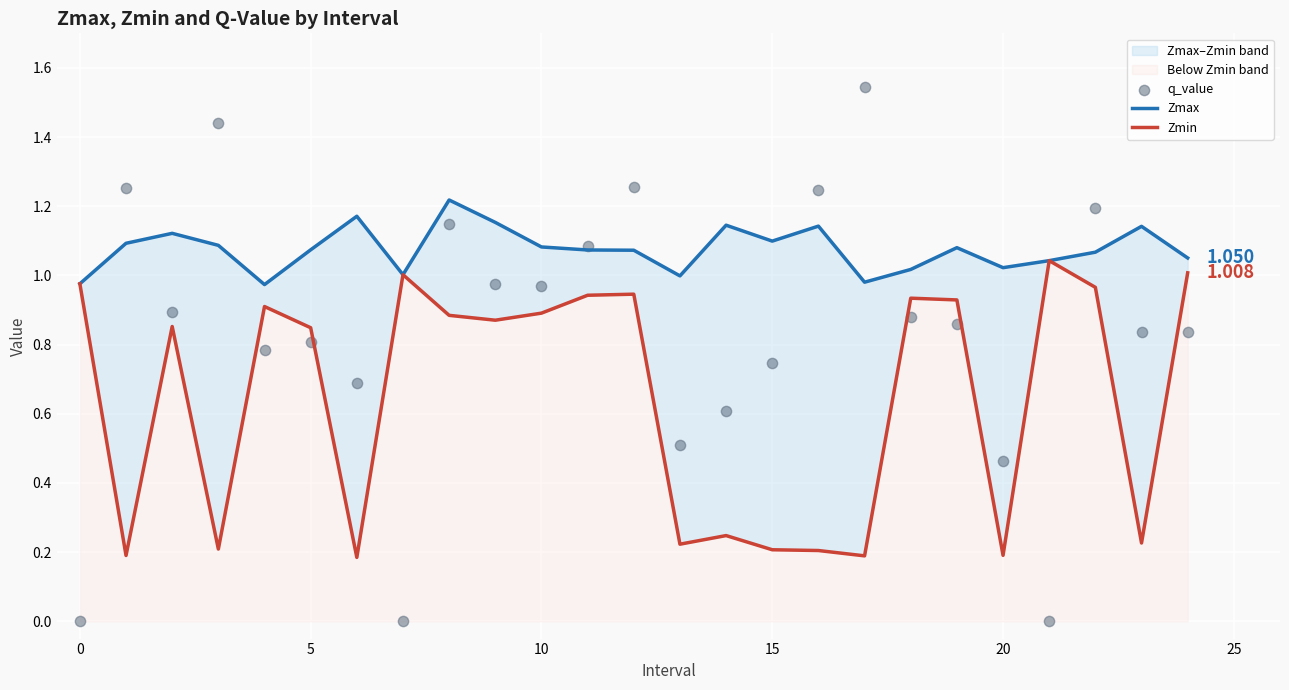

What are all the series names shown in the legend?

Zmax, Zmin, q_value